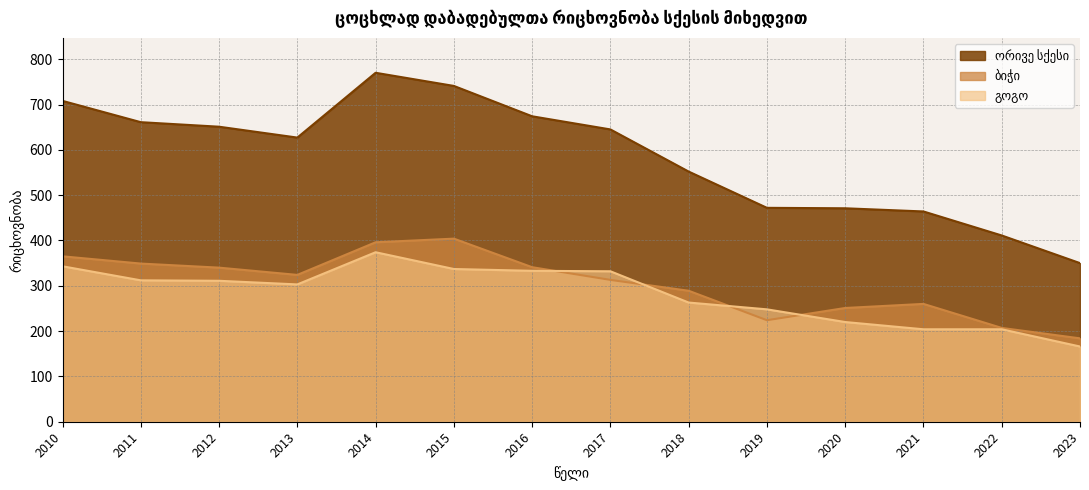

At how many categories does at least one series exceed 425?

12